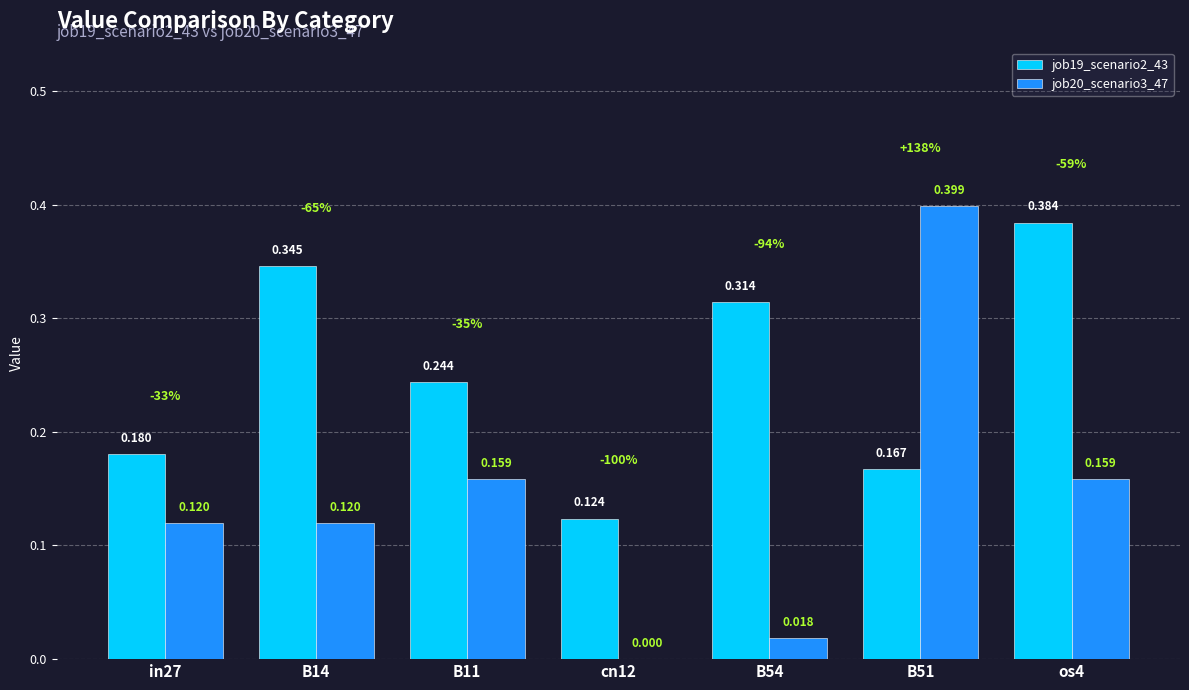

Is the value of job20_scenario3_47 at in27 greater than the value of job19_scenario2_43 at in27?

No